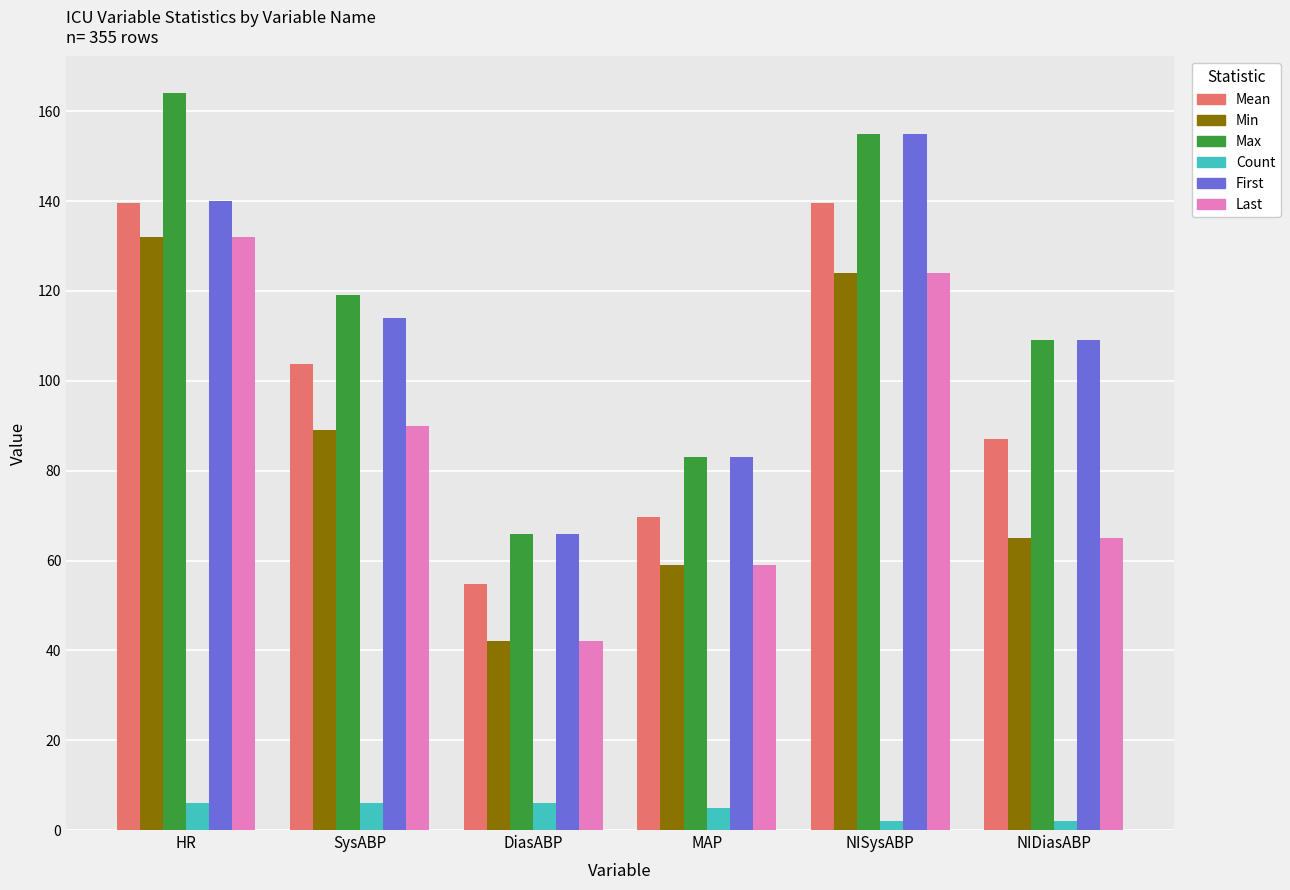

Which category has the highest value across all series?

HR